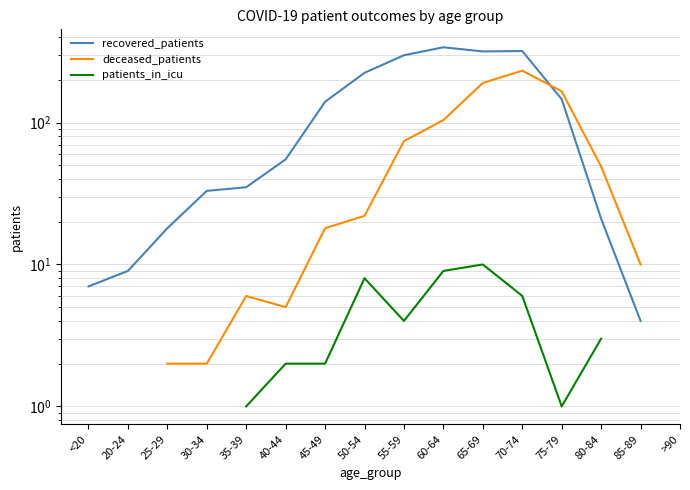

At which category does patients_in_icu reach its first local valley?

55-59